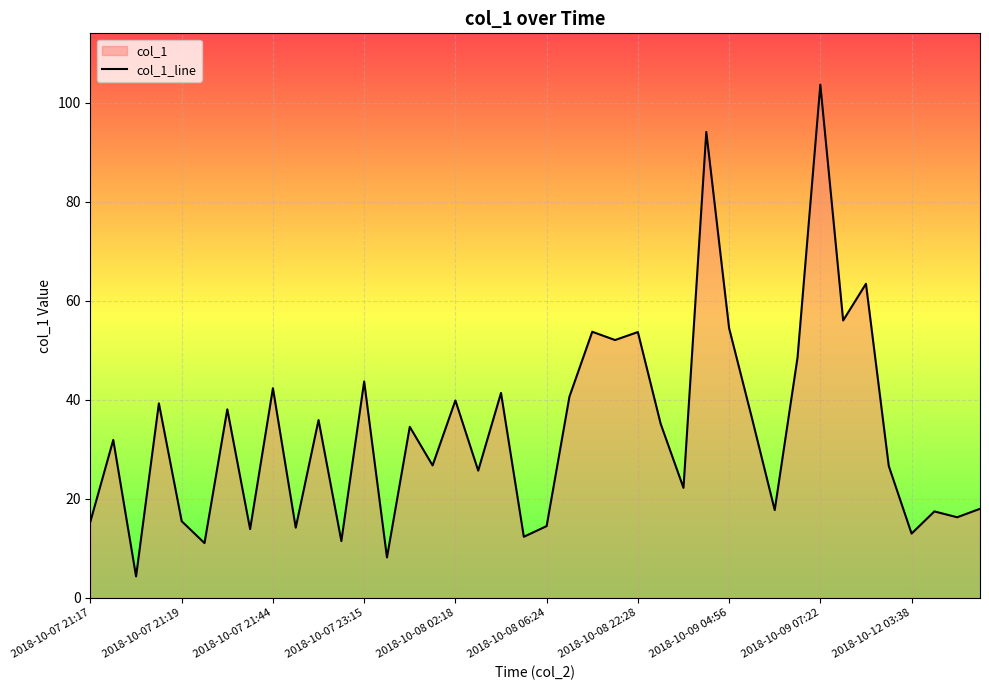

The chart shows a value of 173.0 at 2018-10-09 07:22. True or false?

False